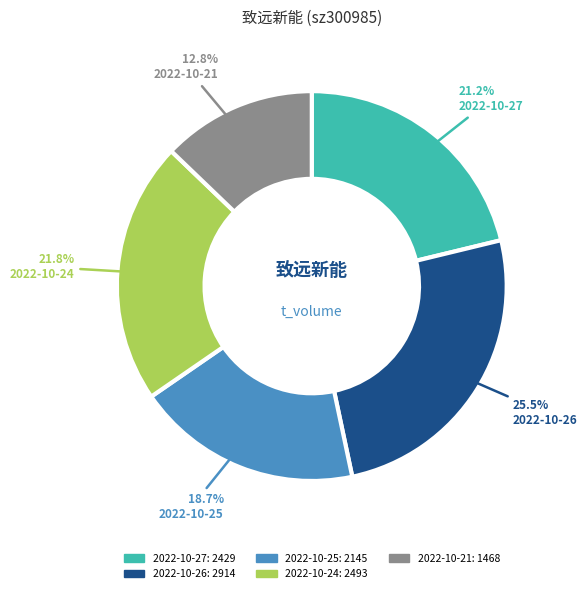

Count the number of slices in the pie.

5